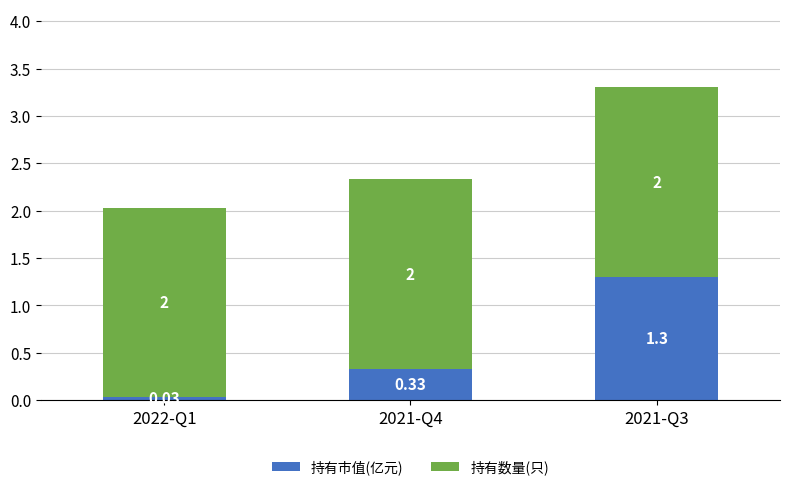

What is the total value across all series at 2022-Q1?

2.0